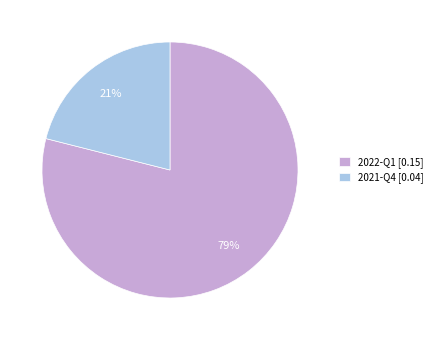

Is the sum of 2021-Q4 [0.04] and 2022-Q1 [0.15] greater than half?

Yes